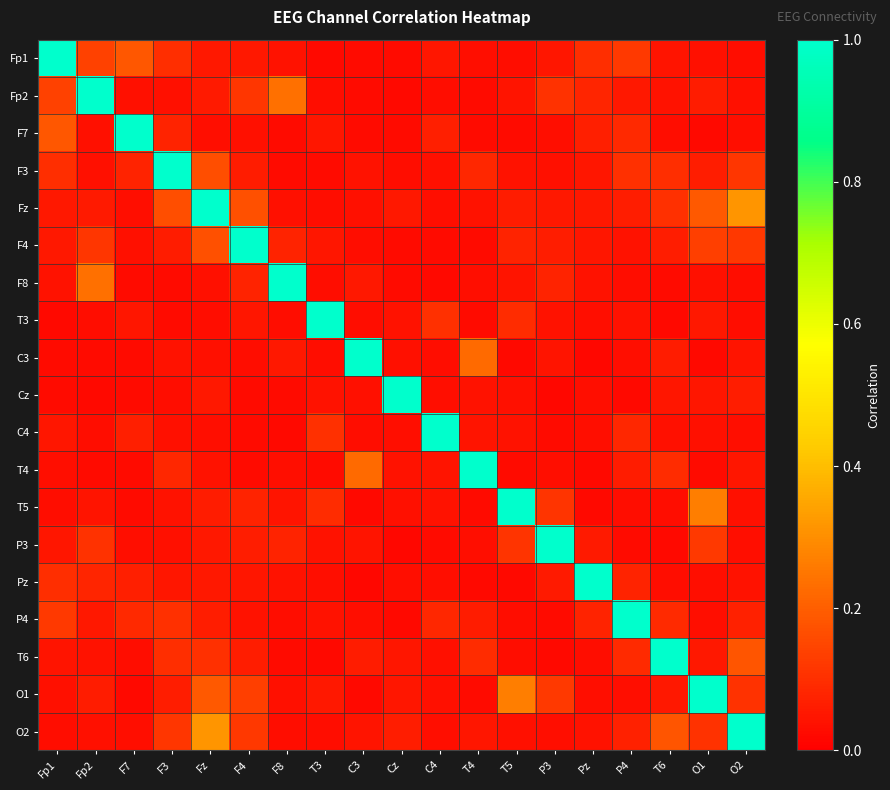

How many distinct data groups are displayed?

19